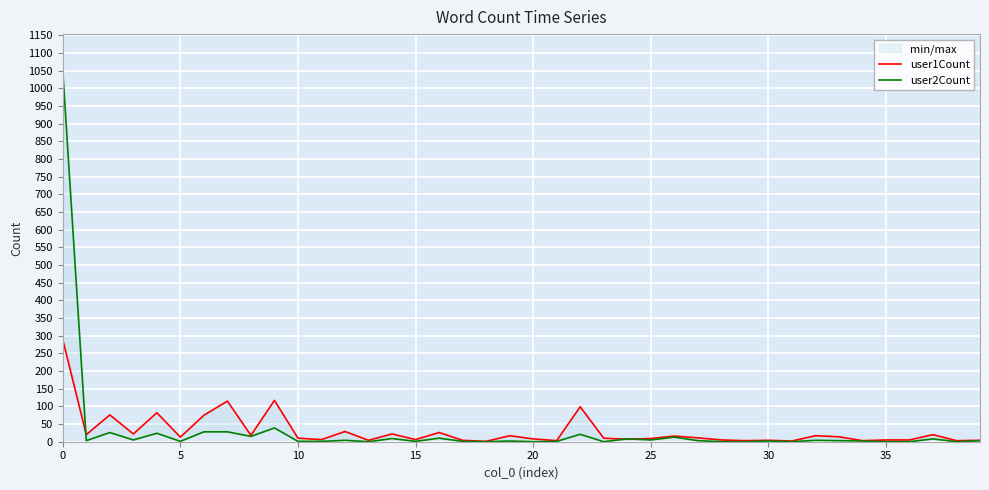

What is the average value of the user1Count series?

30